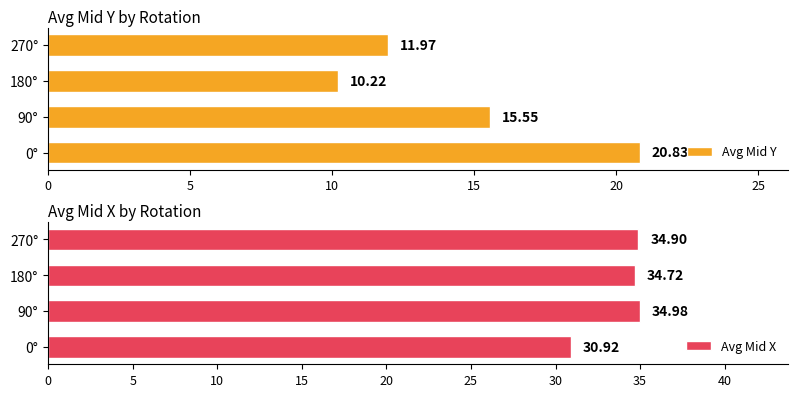

What is the greatest value displayed?

35.0